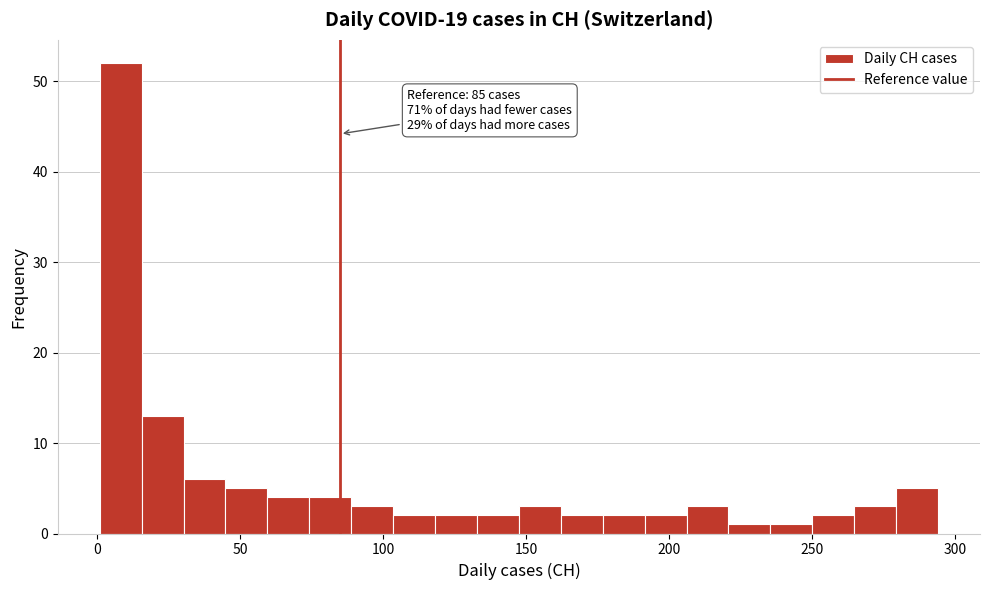

Read against the x-axis, roughly where is the centre of the tallest bar?

10